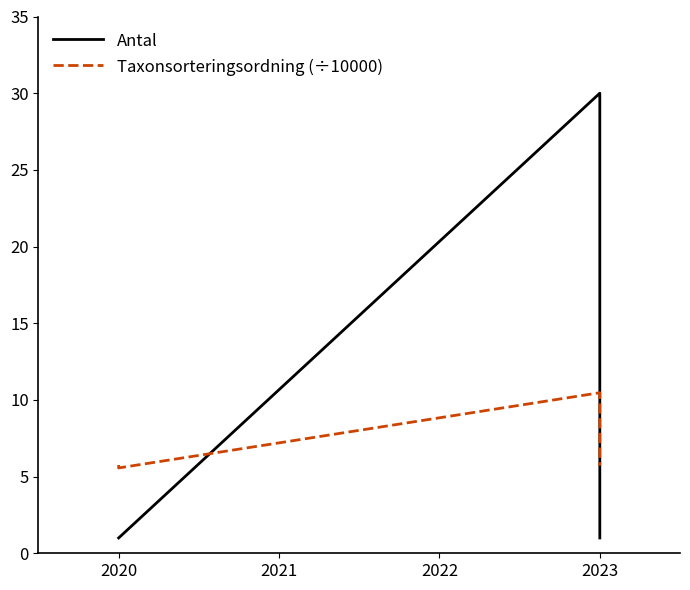

At 2020, list the series in order from smallest to largest.

Antal, Taxonsorteringsordning (÷10000)